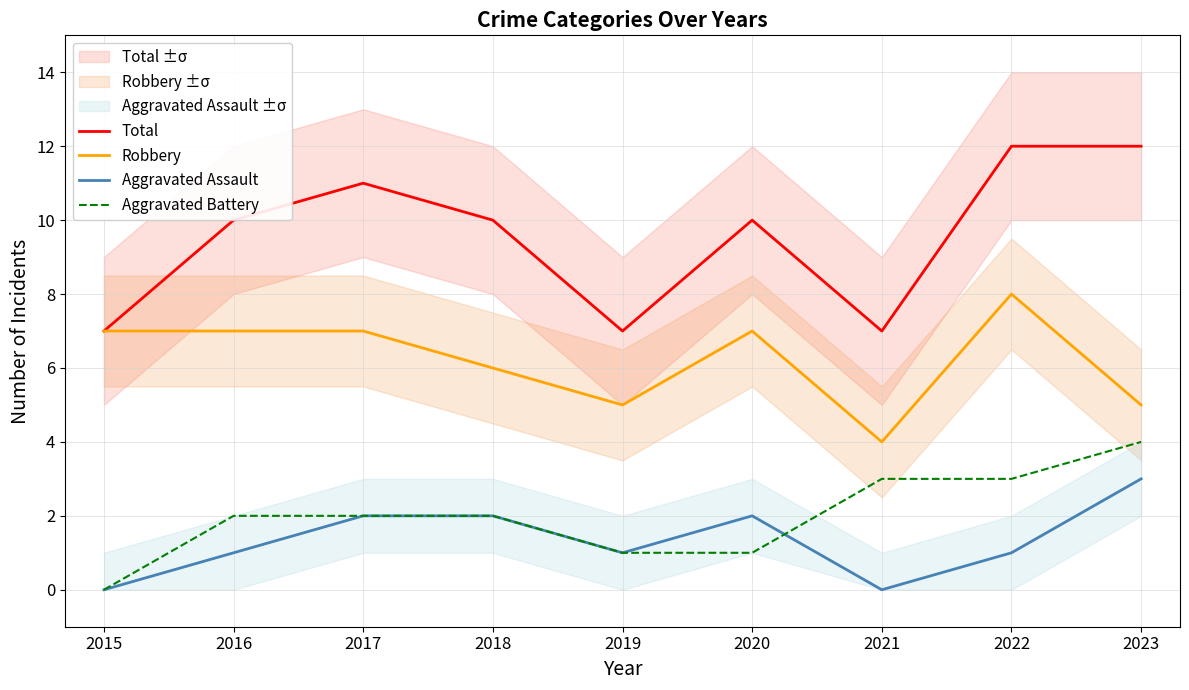

At how many categories does at least one series exceed 3?

9